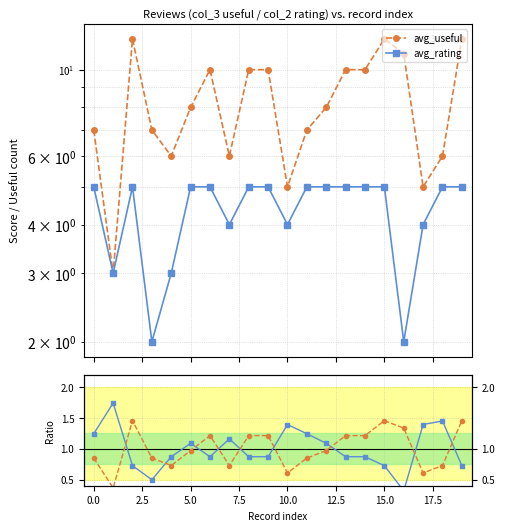

Between 12 and 13, which series saw the biggest shift?

avg_useful